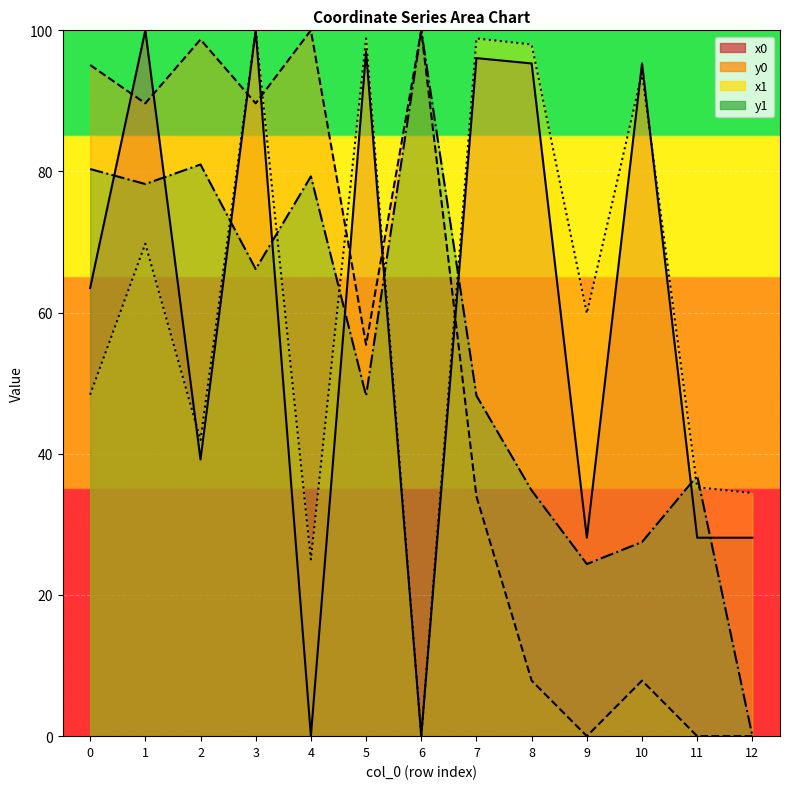

What is the sum of all x0 values?

770.7